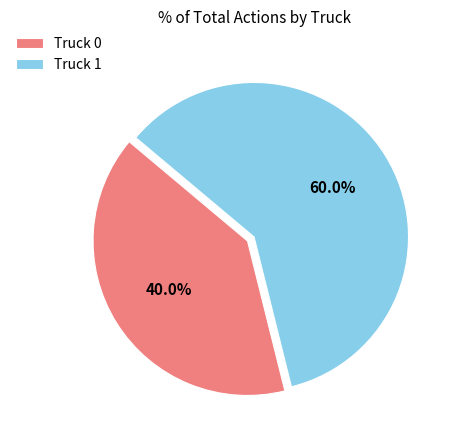

The Truck 0 slice represents 46% of the pie. True or false?

False